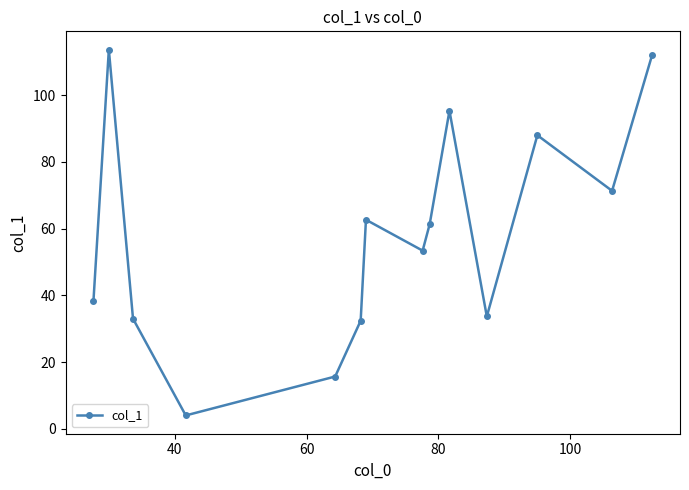

Reading left to right, extract all data points from this chart.

38.3	113.7	33.0	4.0	15.7	32.4	62.7	53.4	61.3	95.3	33.7	88.0	71.3	112.0